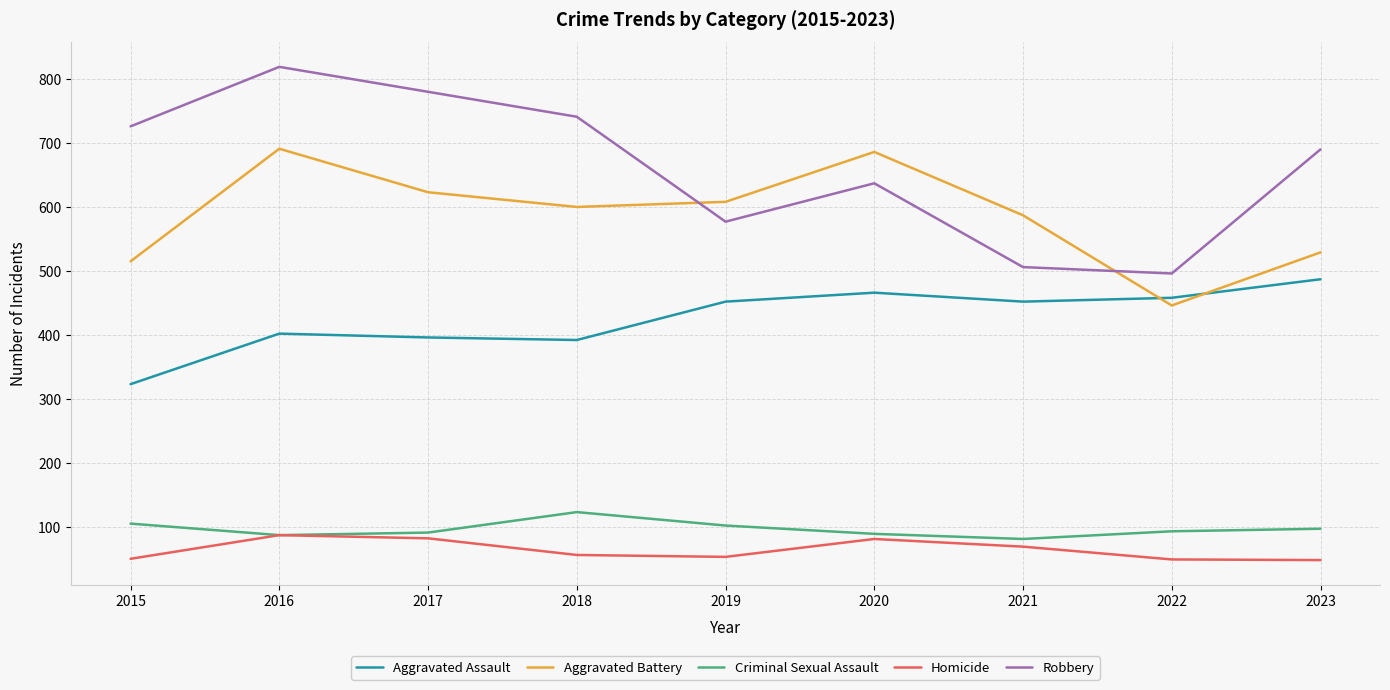

What are all the series names shown in the legend?

Aggravated Assault, Aggravated Battery, Criminal Sexual Assault, Homicide, Robbery